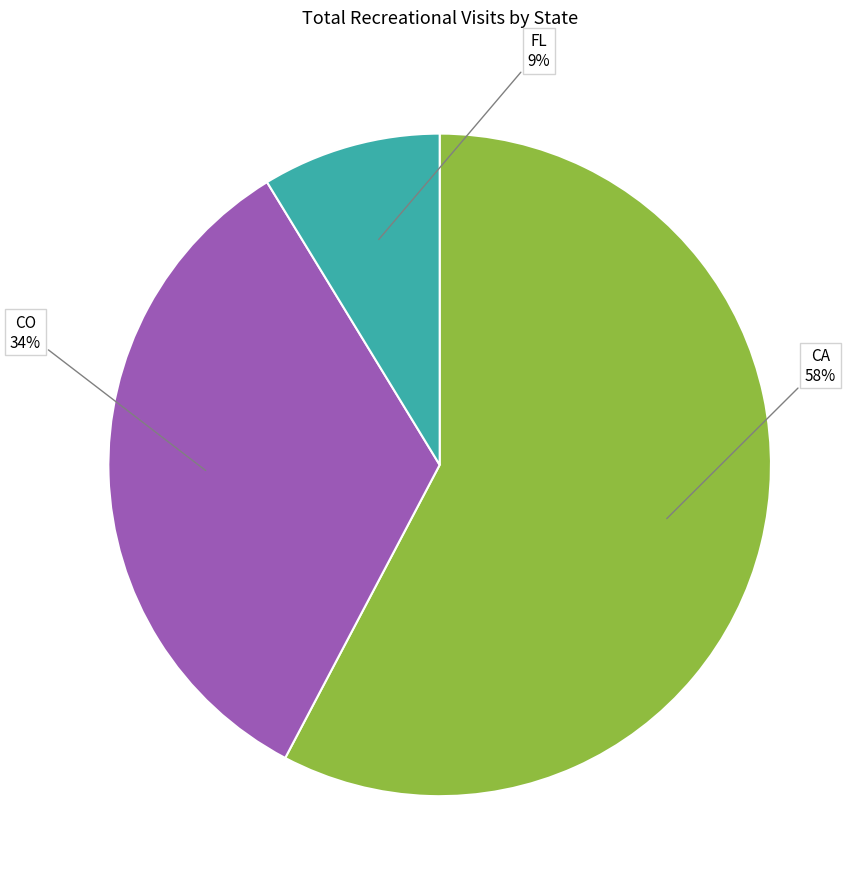

Between FL and CO, which is larger?

CO